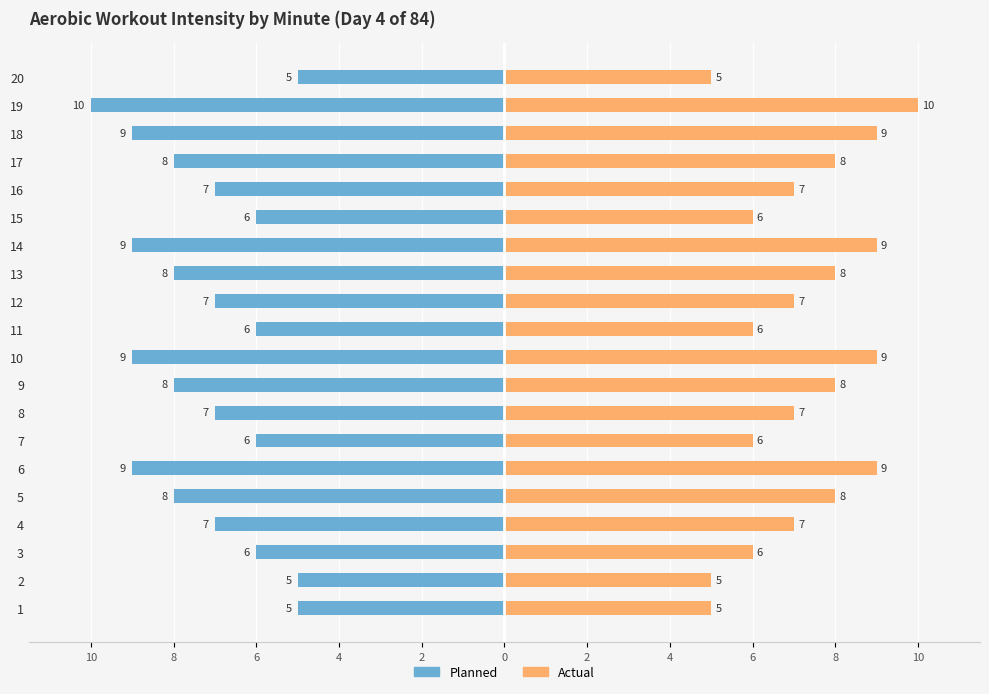

What is the value of the Actual bar at the 1st from the left?

5